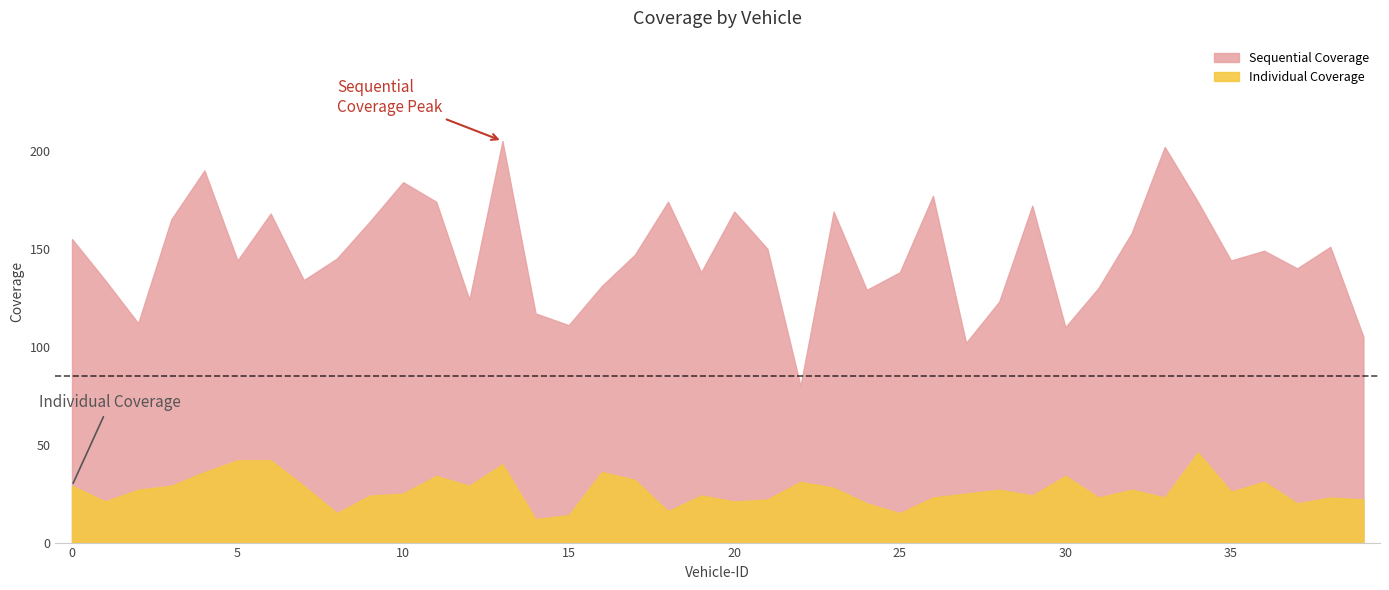

The value of Individual Coverage at 27 is 35. True or false?

False